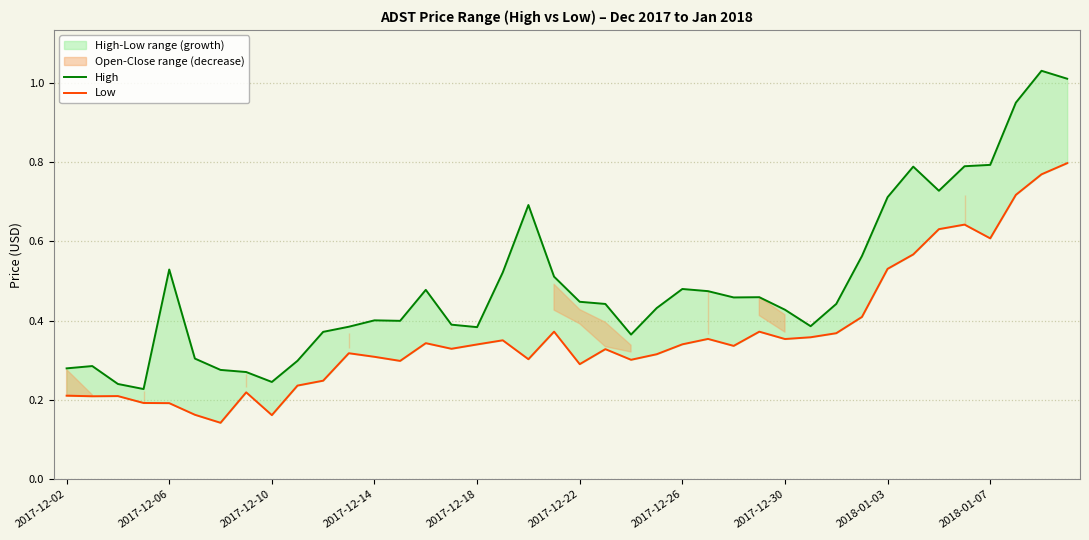

What is the maximum value for Low?

0.8